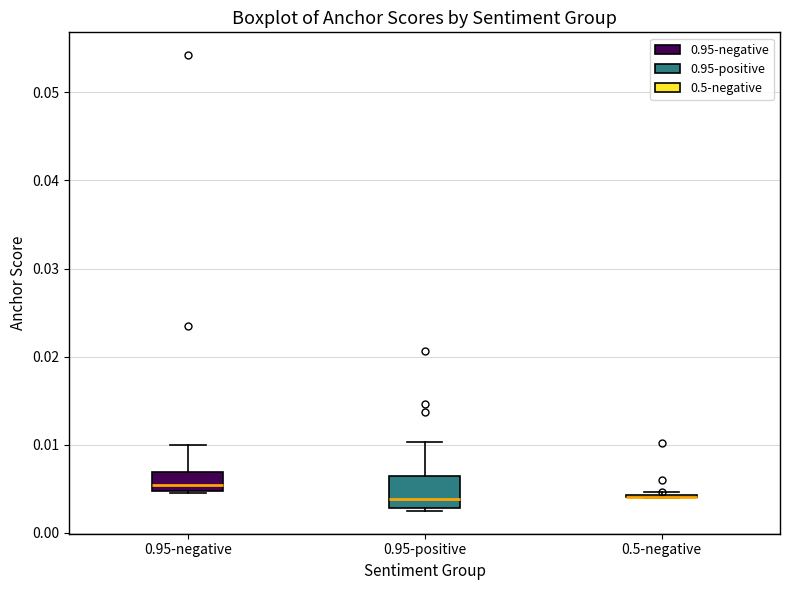

Where is the upper edge of the box for 0.95-negative on the y-axis? The values are not printed on the chart, so give them approximately, as read against the axis.

0.007